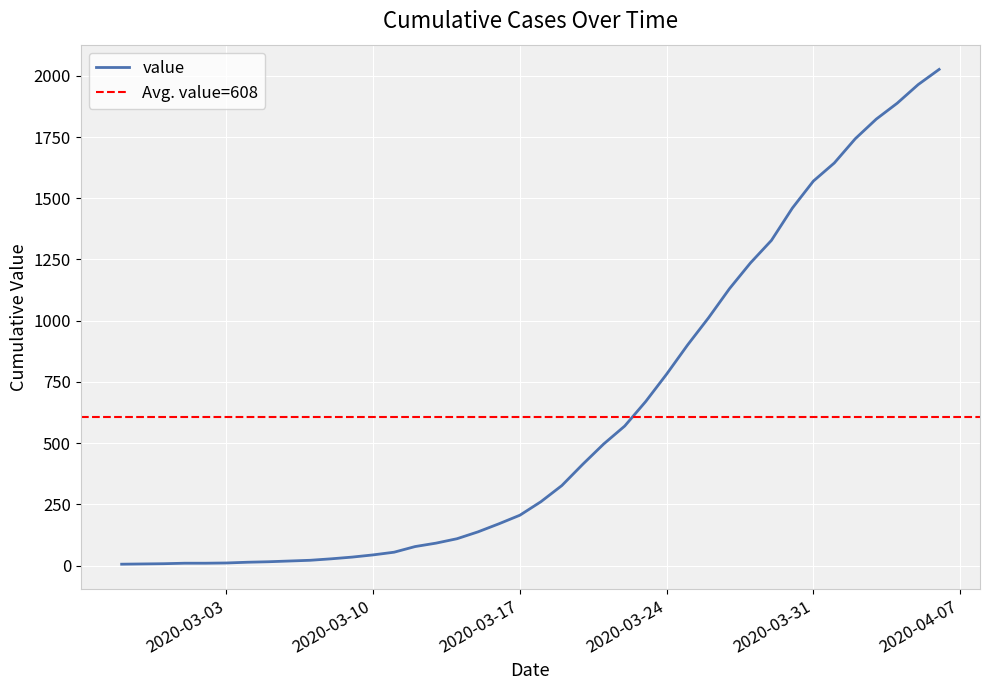

How many lines are shown in the chart?

1